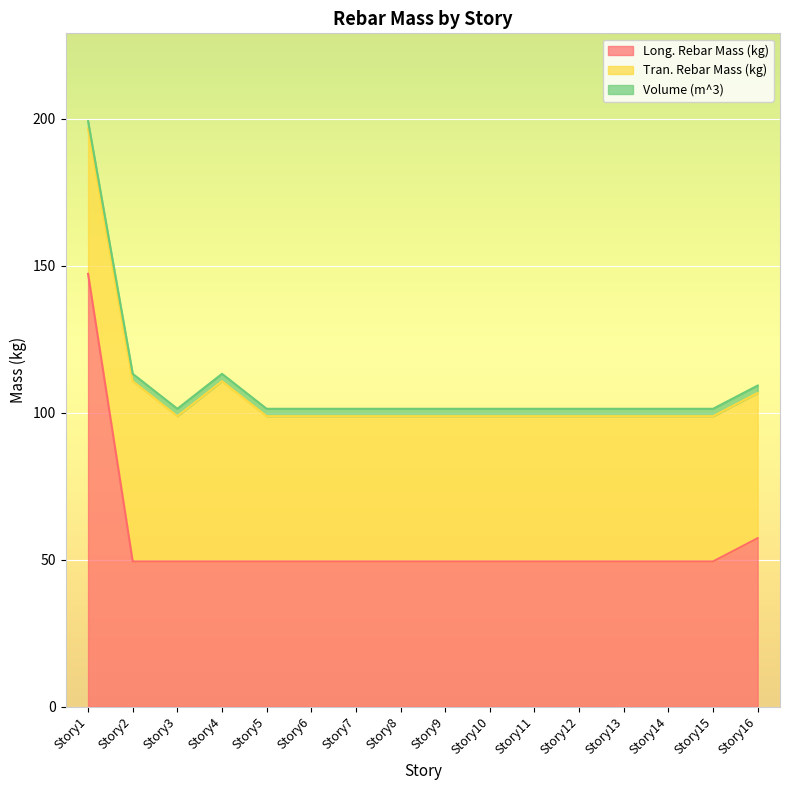

At which label does Tran. Rebar Mass (kg) reach its peak?

Story2